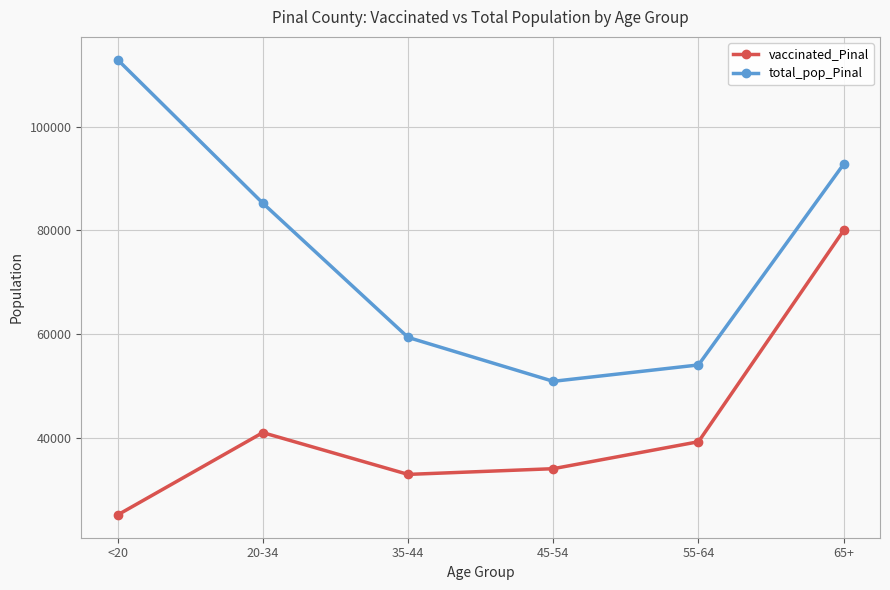

Which series has the largest total across all categories?

total_pop_Pinal